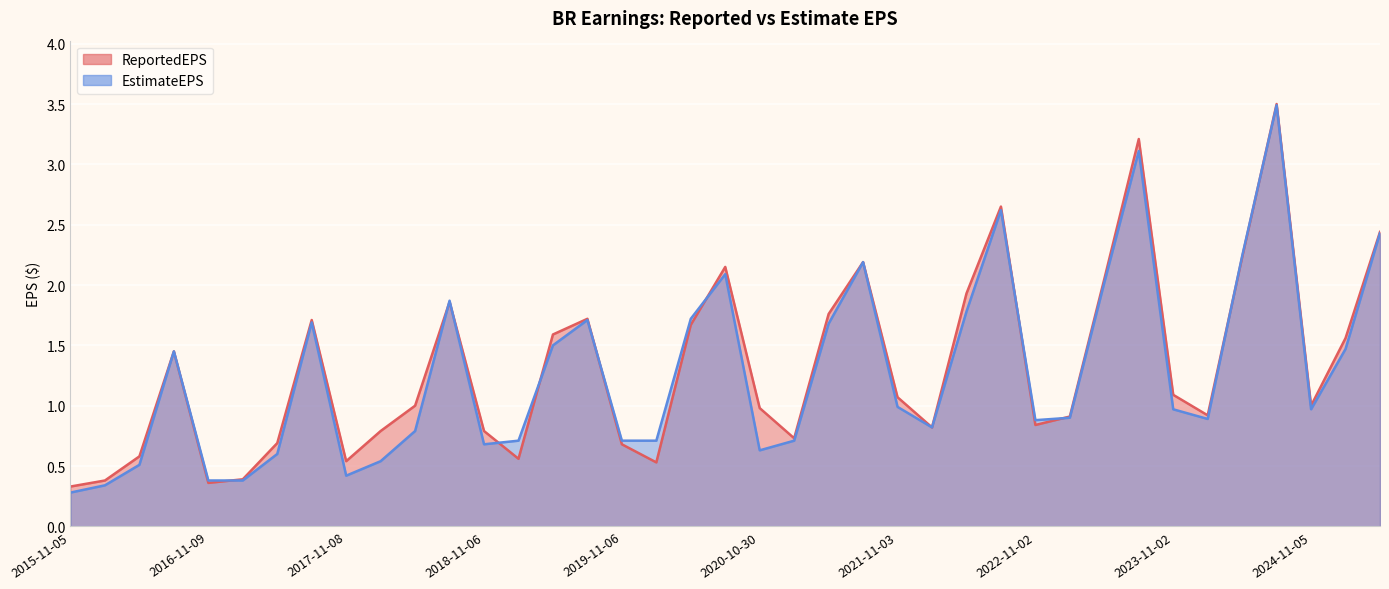

Is it true that EstimateEPS equals 0.7 at 2021-02-02?

True